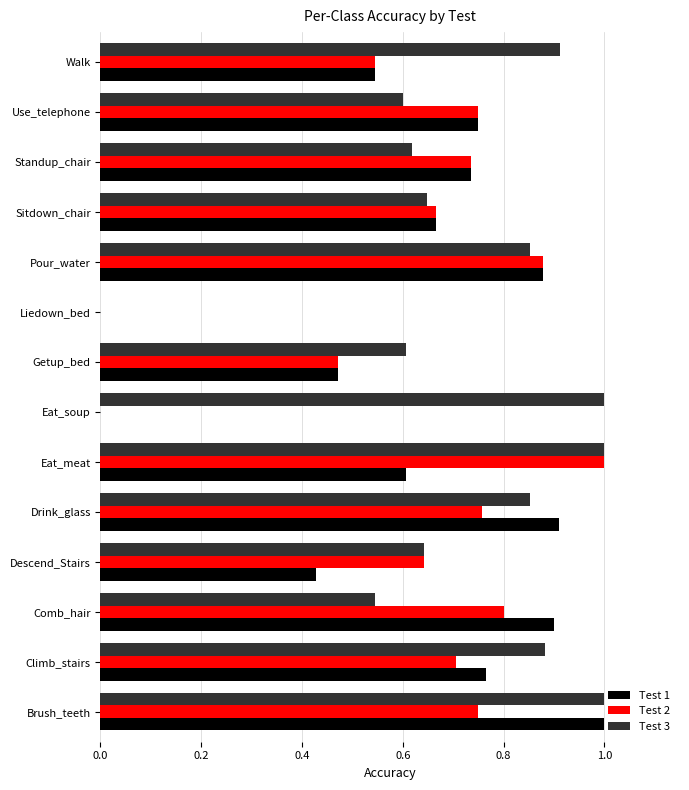

What is the sum of all Test 1 values?

8.7